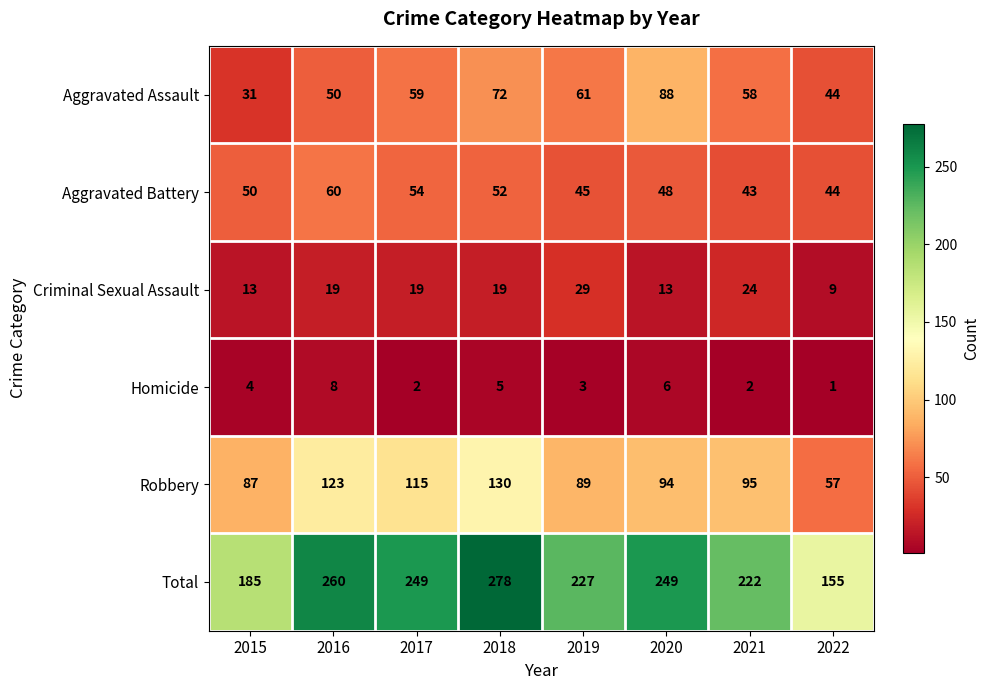

Between 2018 and 2021, which series saw the biggest shift?

Total